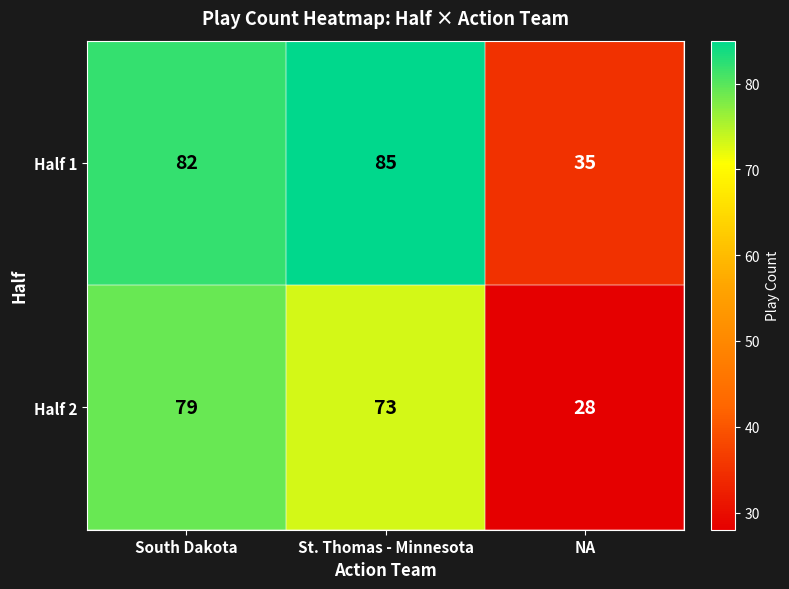

The value of Half 1 at NA is 54. True or false?

False